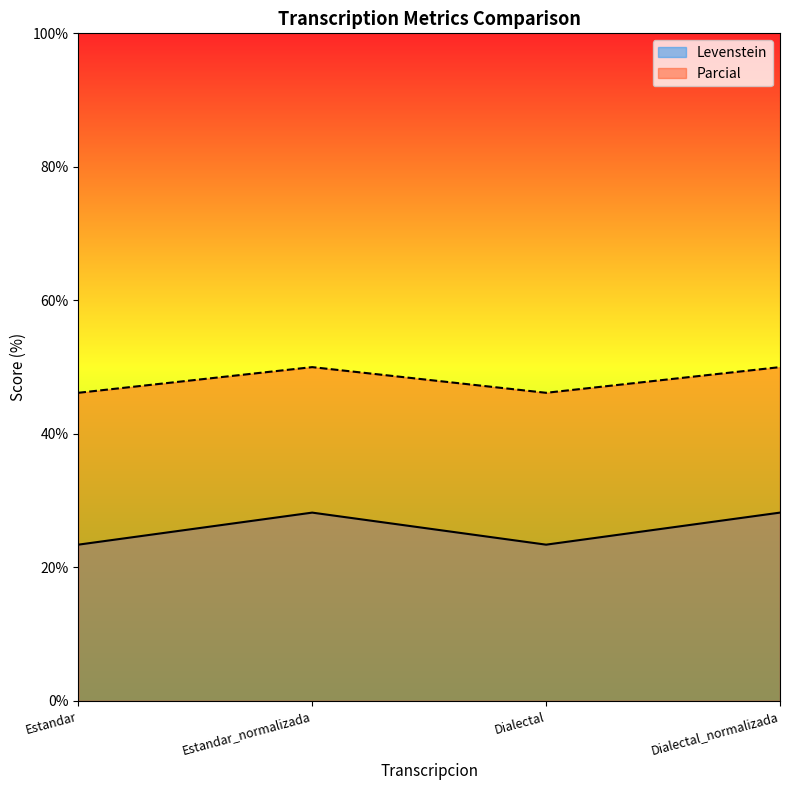

At how many categories does at least one series exceed 35?

4